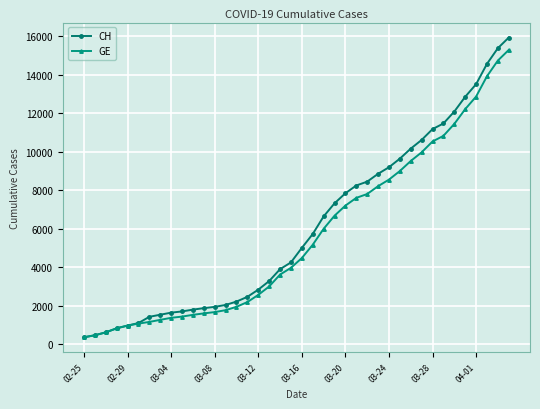

What is the lowest value of the CH series?

375